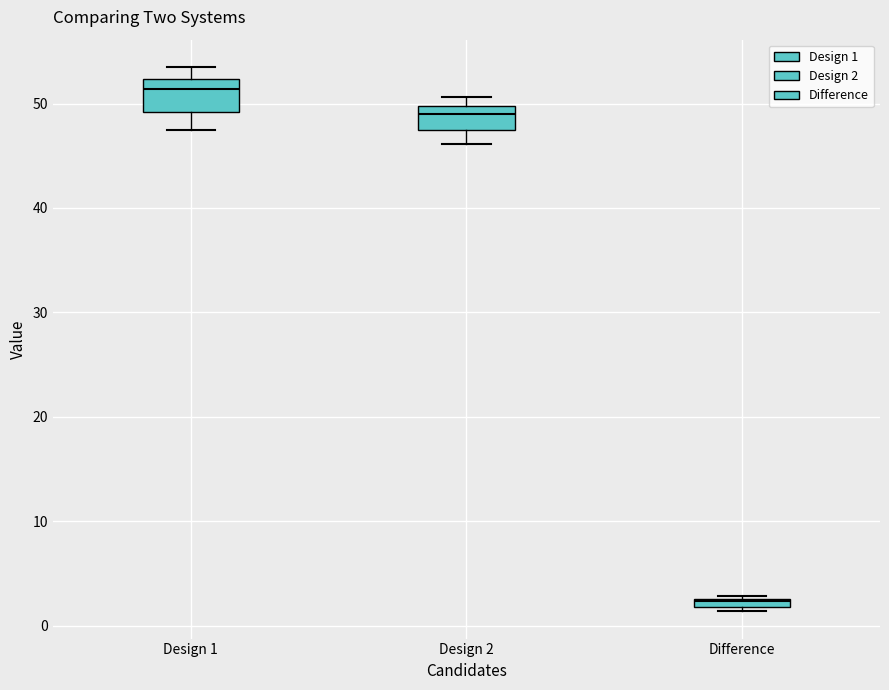

Which box's median line is the highest?

Design 1